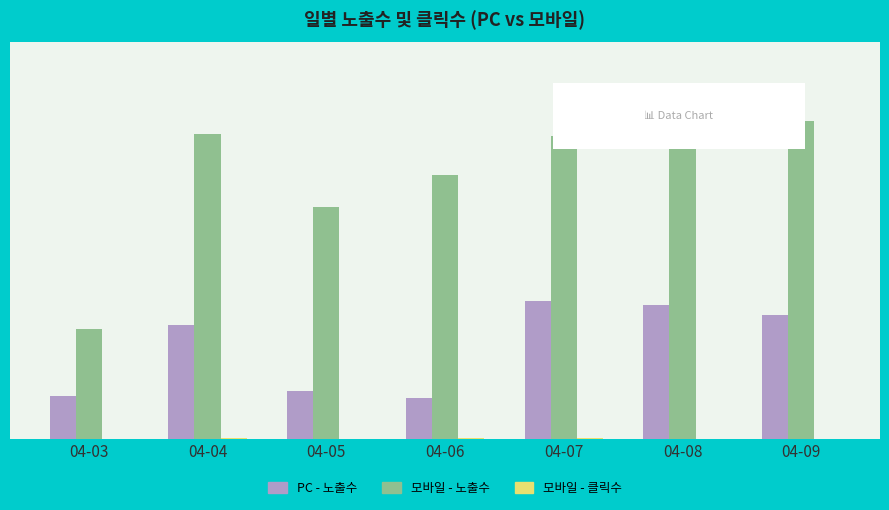

Which series changed the most between 04-06 and 04-07?

PC - 노출수